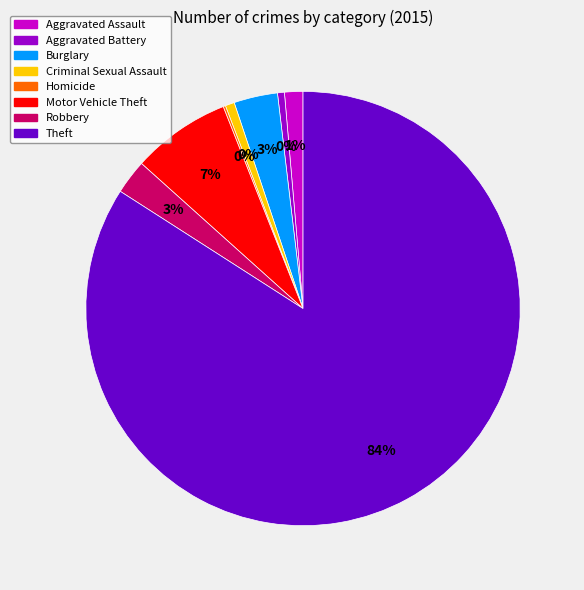

What is the ratio of the value at Aggravated Assault to the value at Burglary?

0.4